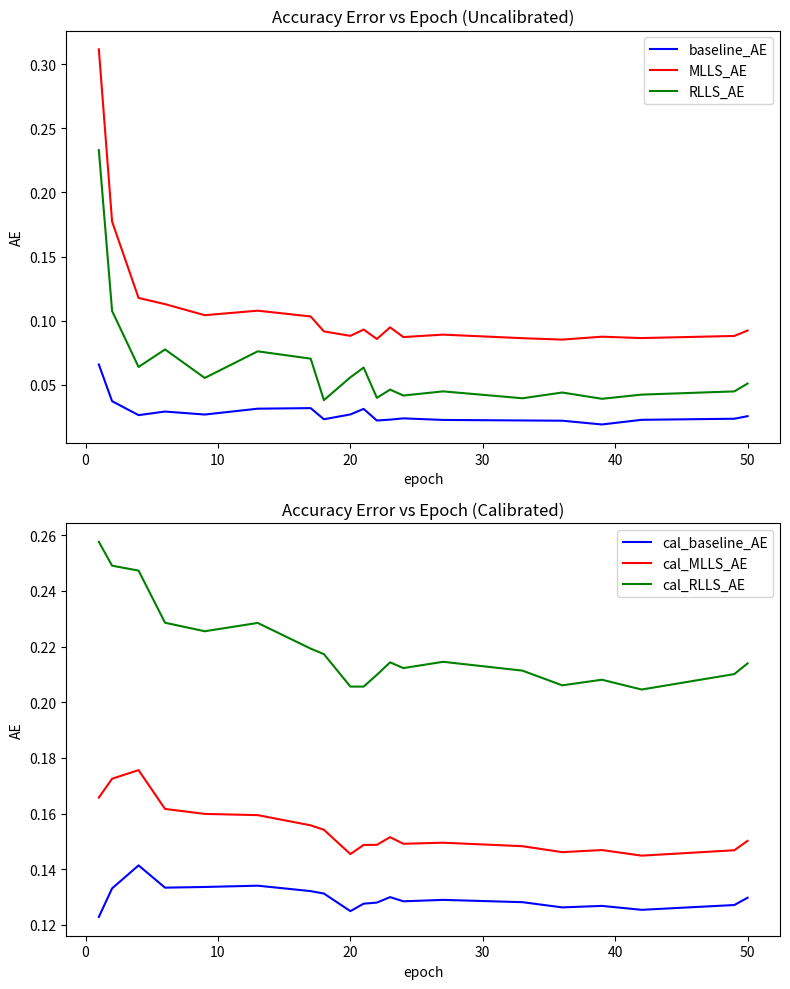

Does the chart have visible grid lines?

No